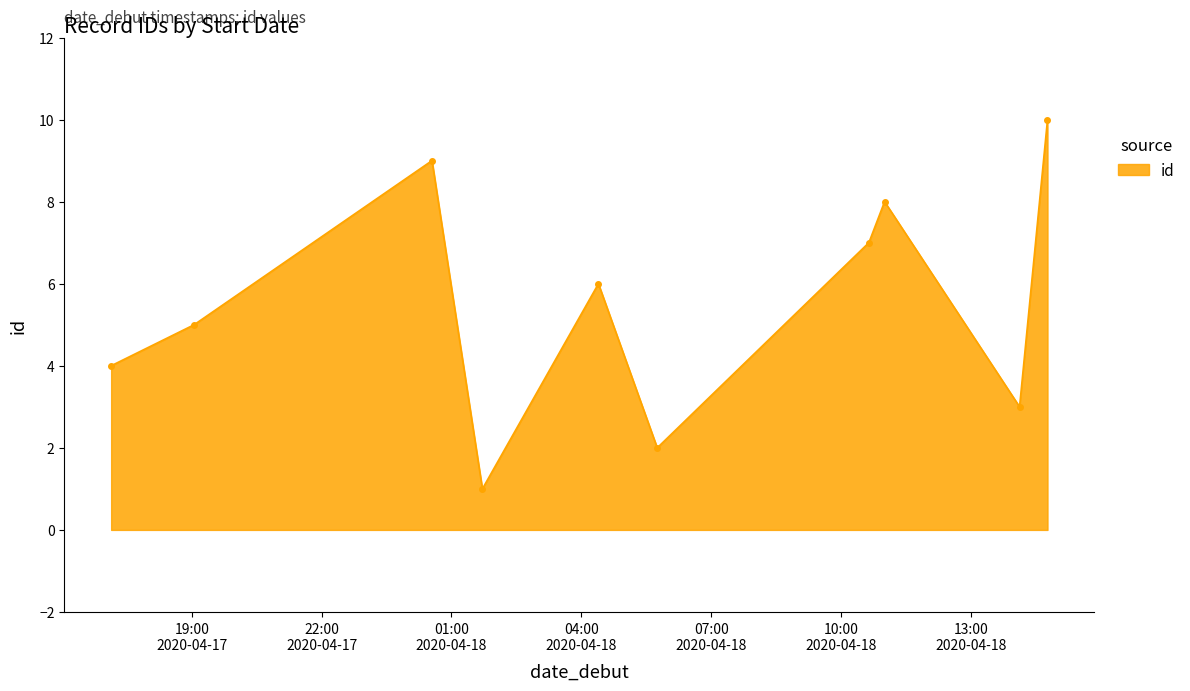

What is the difference between the second highest and minimum values?

8